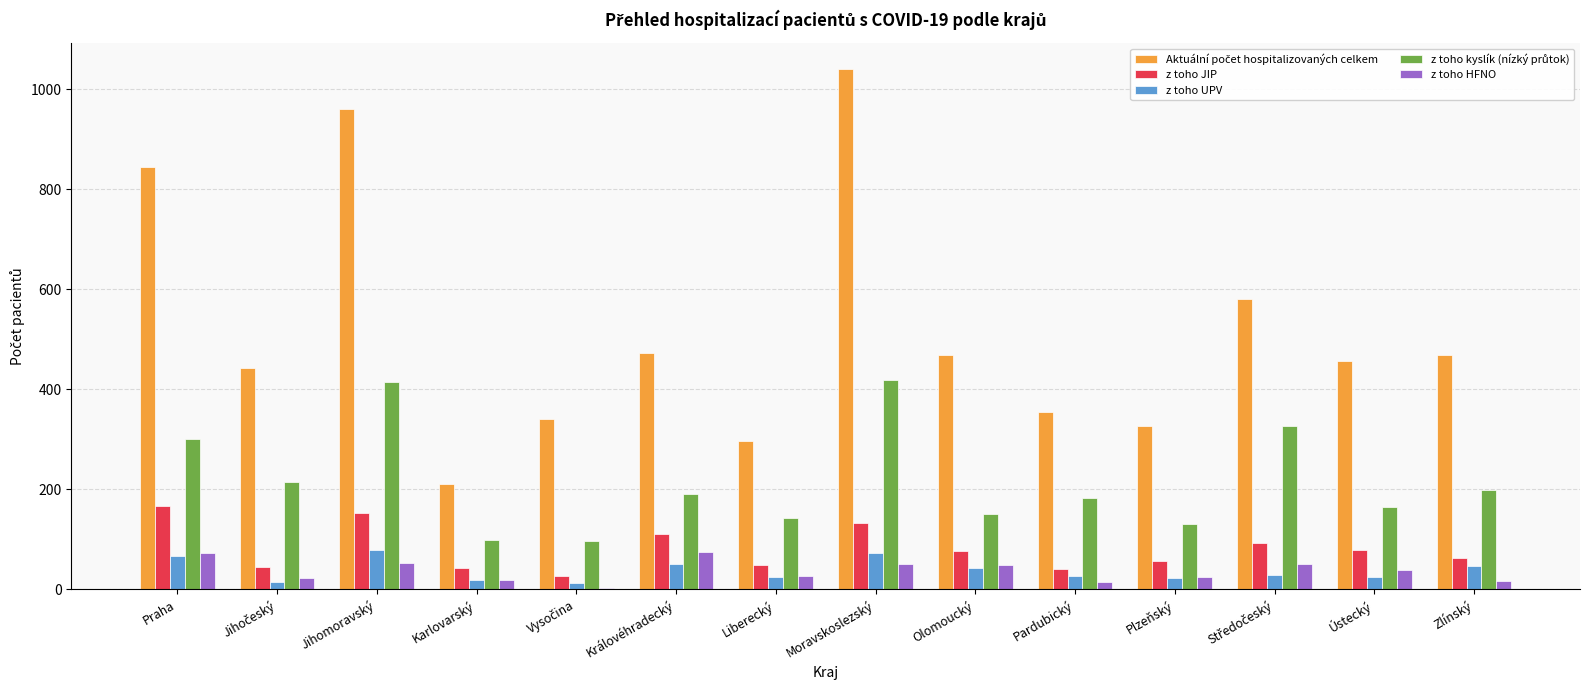

At which category is the sum across all series the highest?

Moravskoslezský